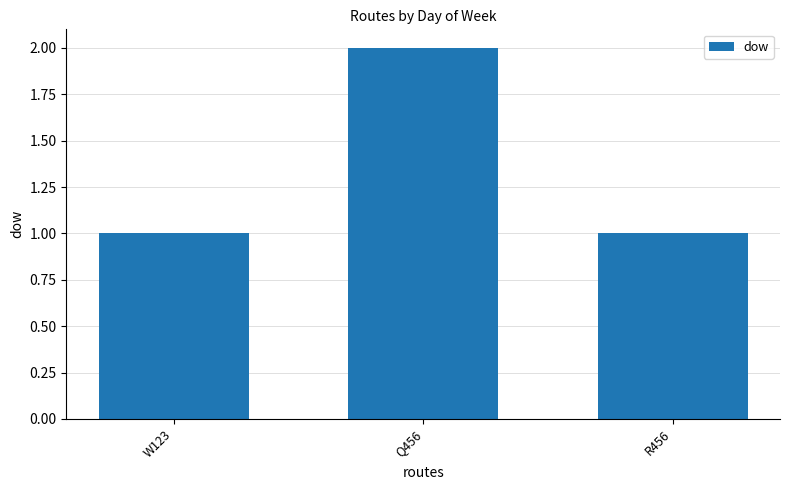

What is the label of the 3rd bar from the right?

W123